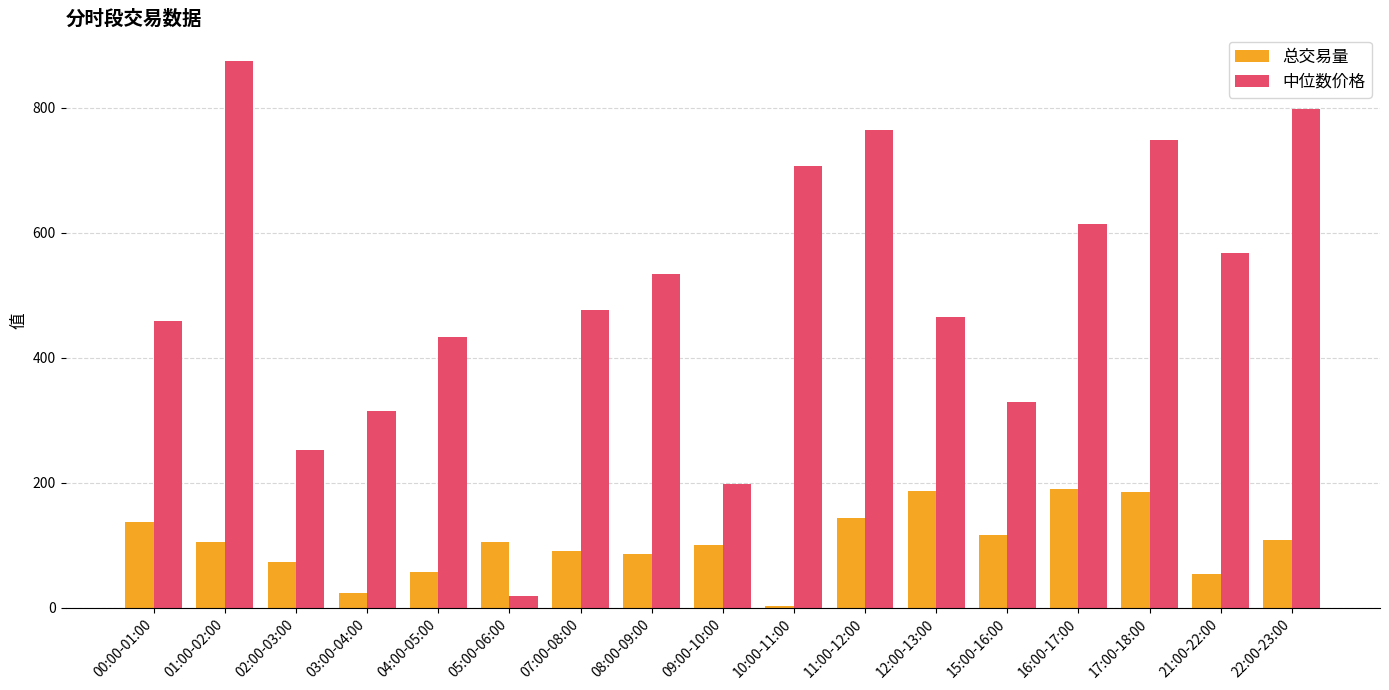

Which category has the highest value across all series?

01:00-02:00